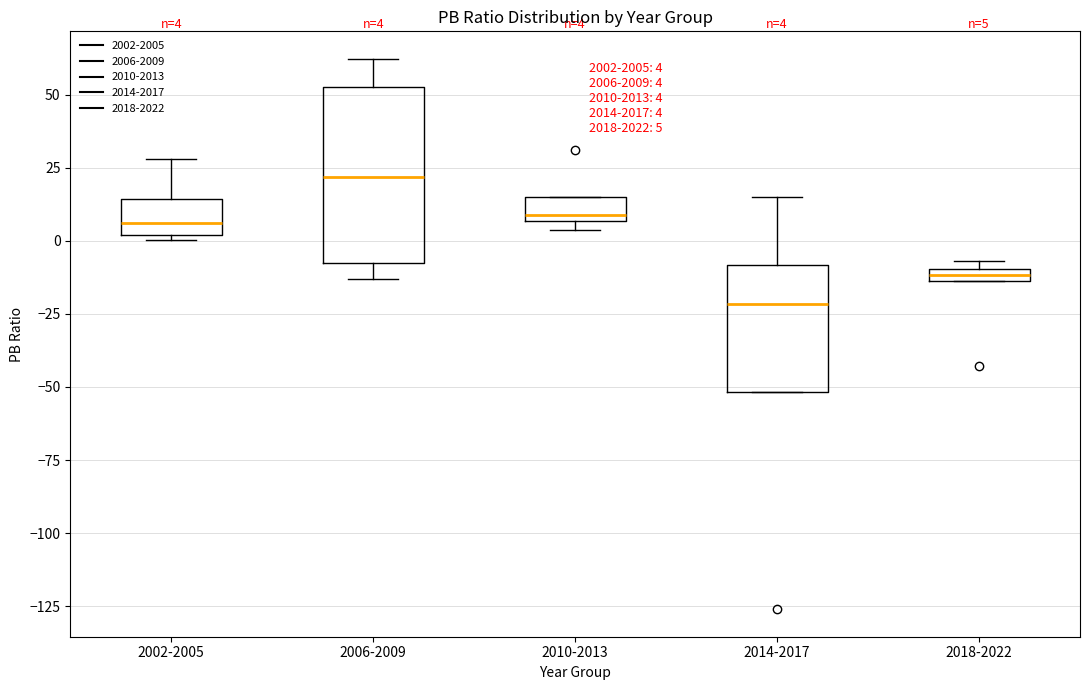

Which box is the tallest, from its lower edge to its upper edge?

2006-2009